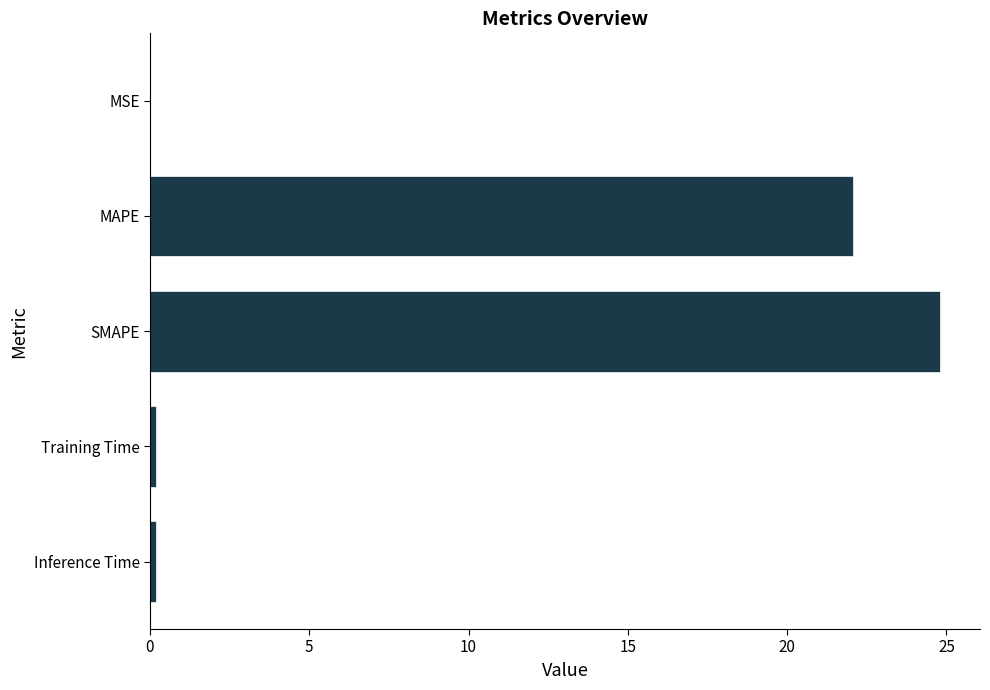

The chart shows a value of 22.1 at MAPE. True or false?

True